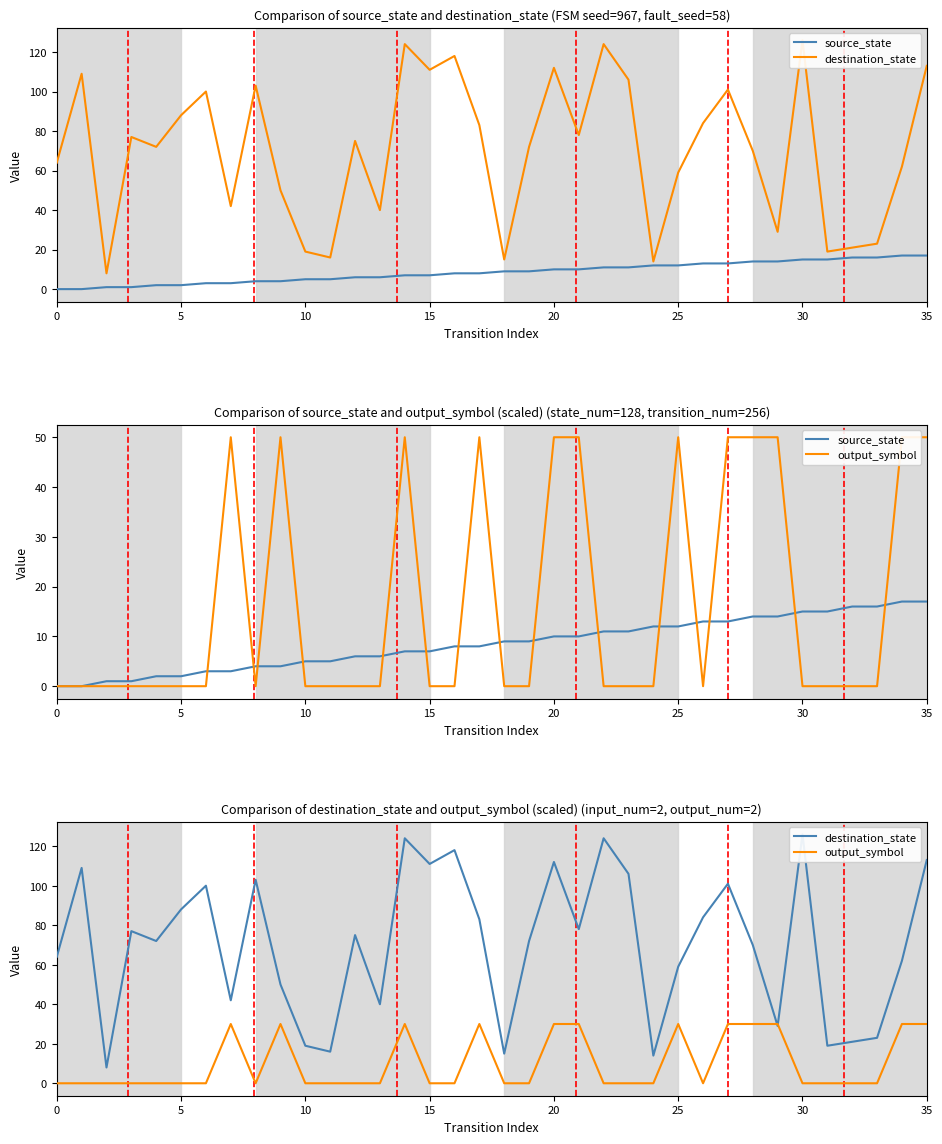

Between 26 and 31, which series saw the biggest shift?

destination_state